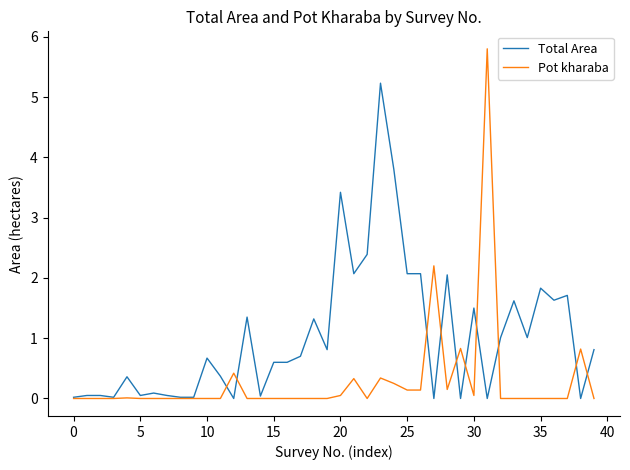

What is the greatest value displayed?

5.8